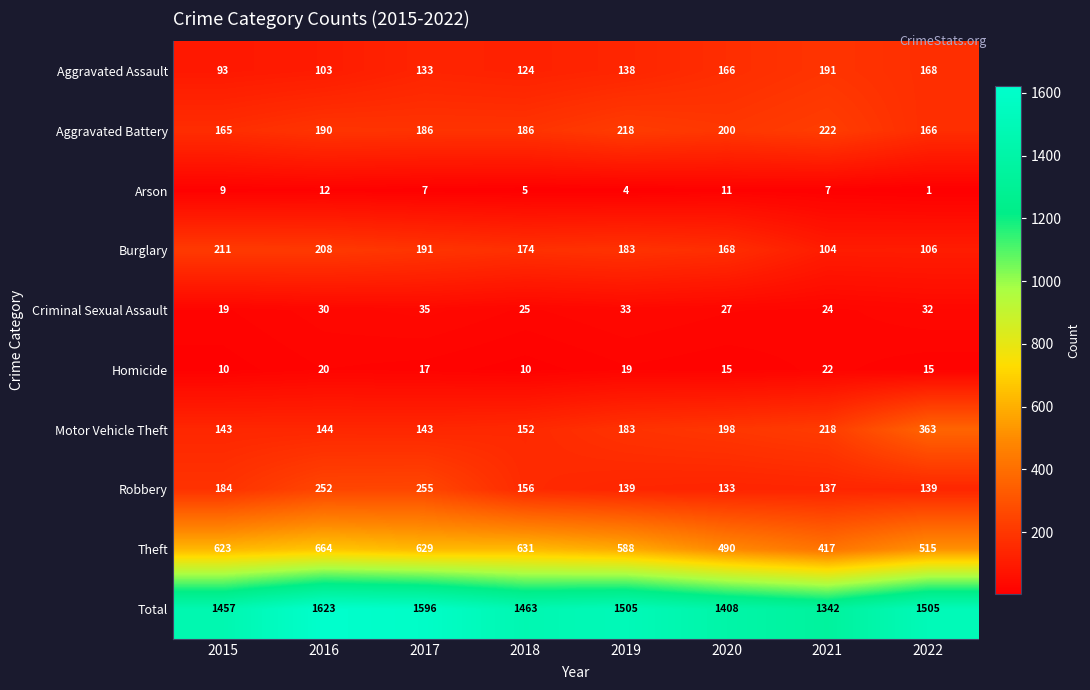

At which category does the chart reach its minimum across all series?

2022